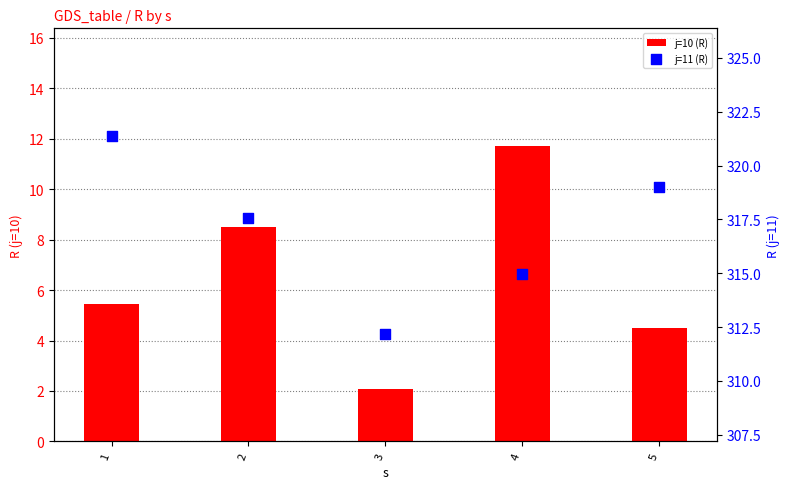

Which series has the widest spread of Y values?

j=10 (R)